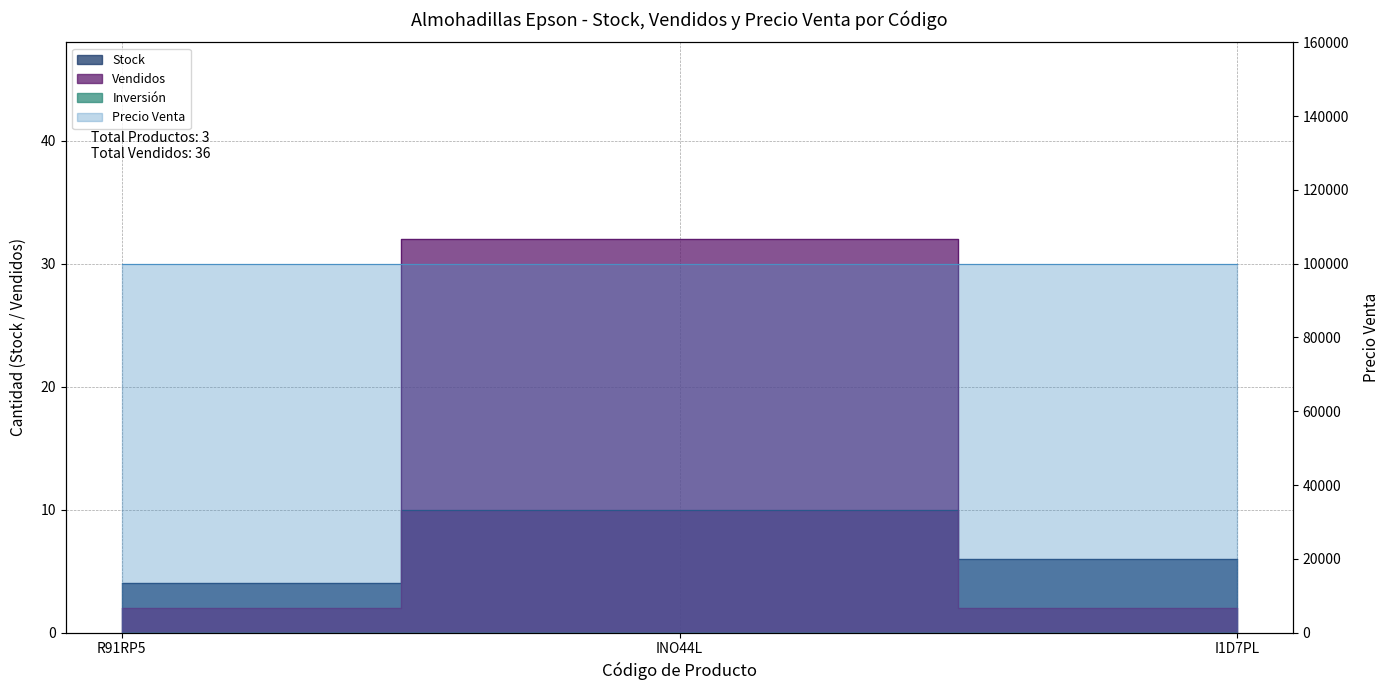

How many Stock values are between 4 and 10?

3